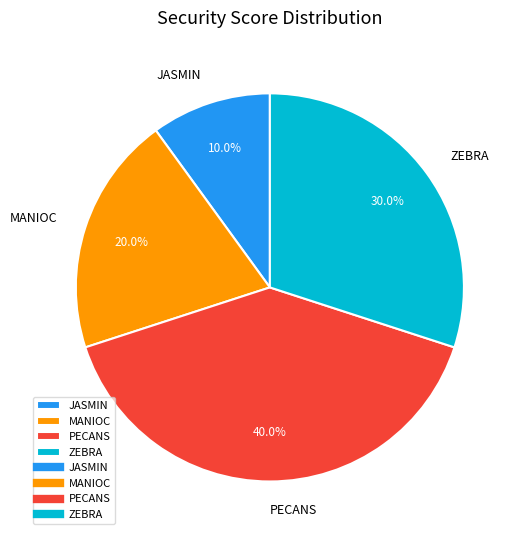

What is the largest slice in the pie chart?

PECANS